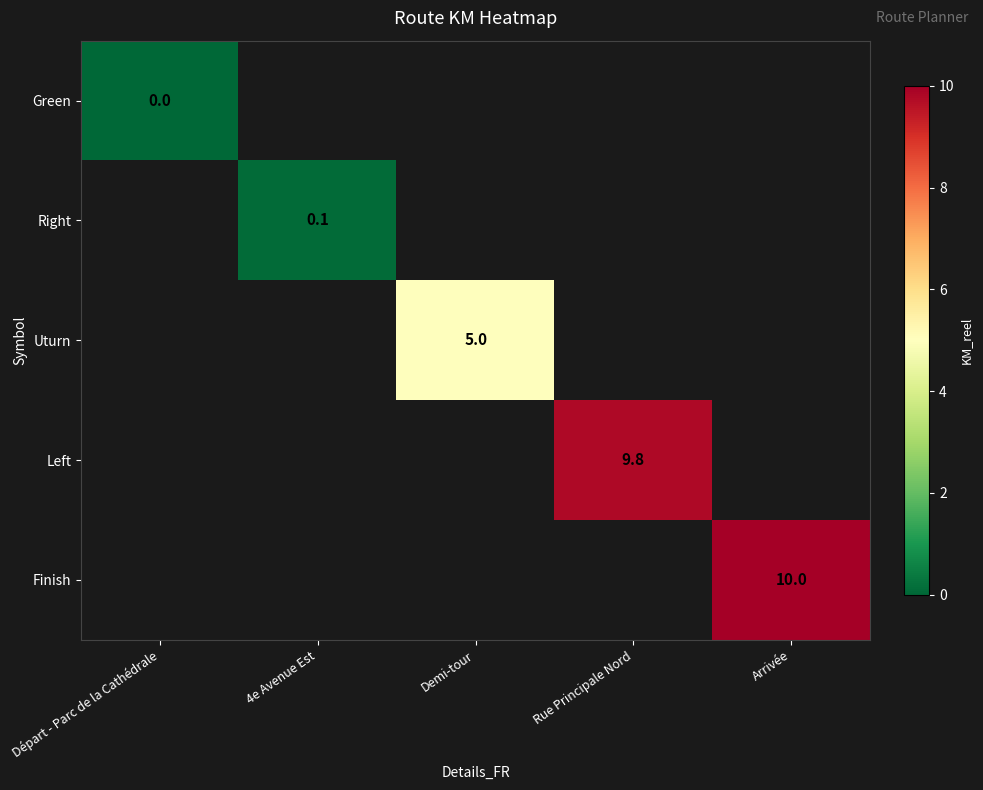

The value of Uturn at Demi-tour is 7.8. True or false?

False